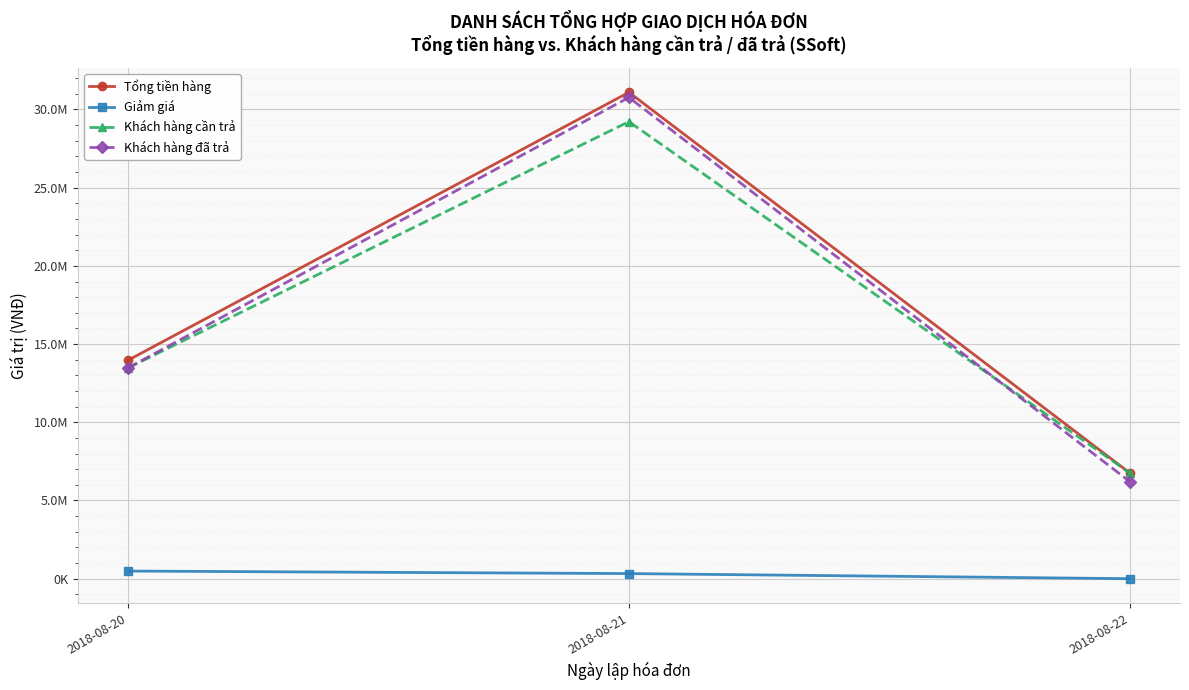

What is the value of the Tổng tiền hàng point at the 1st from the left?

13963295